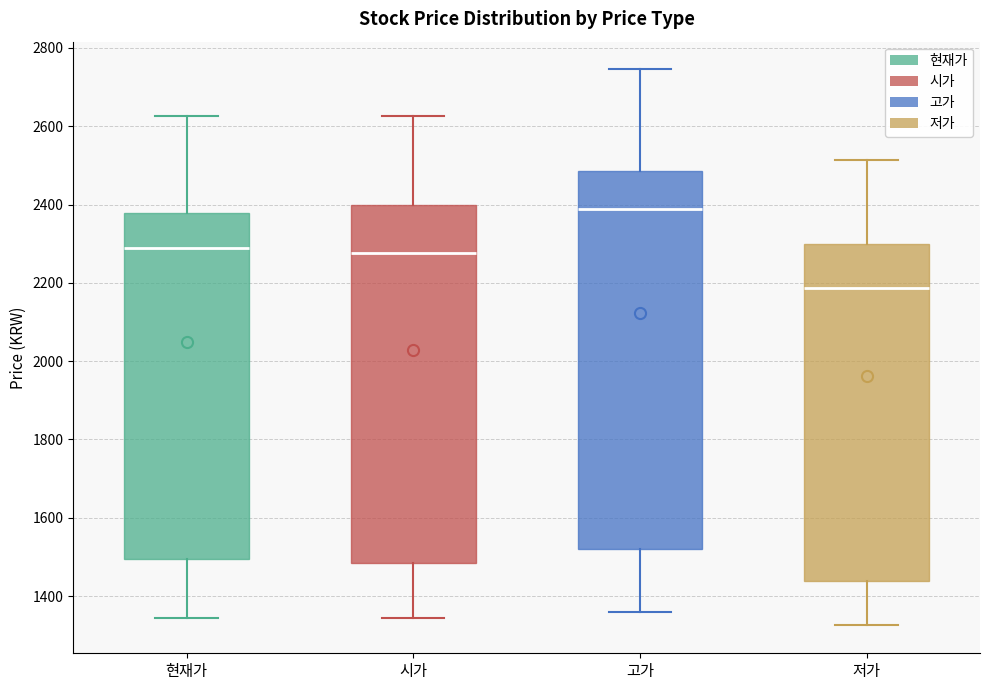

Which box is the tallest, from its lower edge to its upper edge?

고가